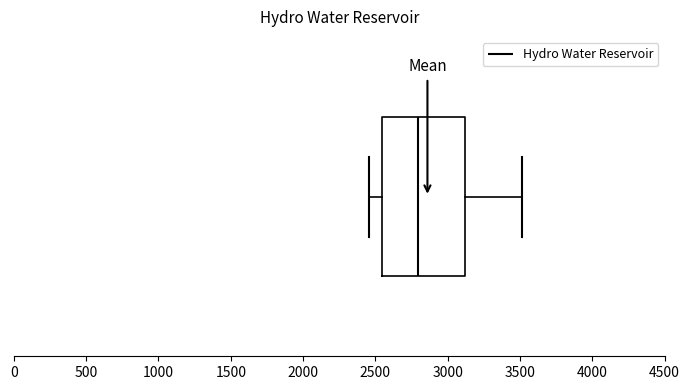

Where does the right whisker of the box end on the x-axis? The values are not printed on the chart, so give them approximately, as read against the axis.

3500